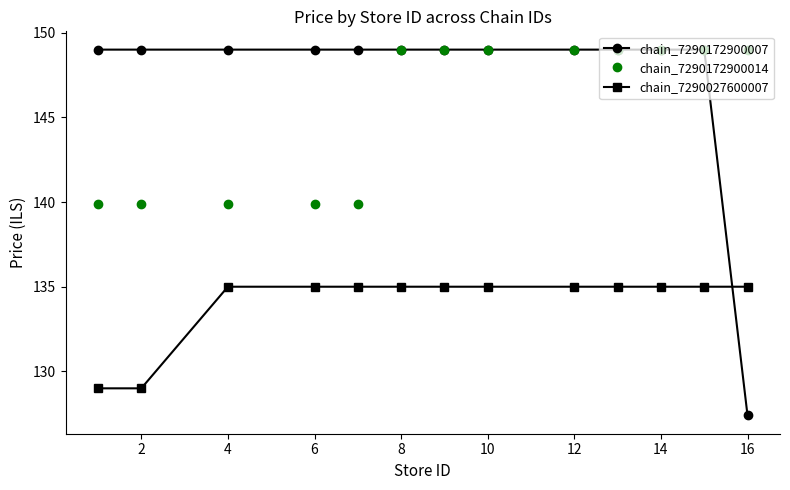

Which series has the largest range (max minus min)?

chain_7290172900007